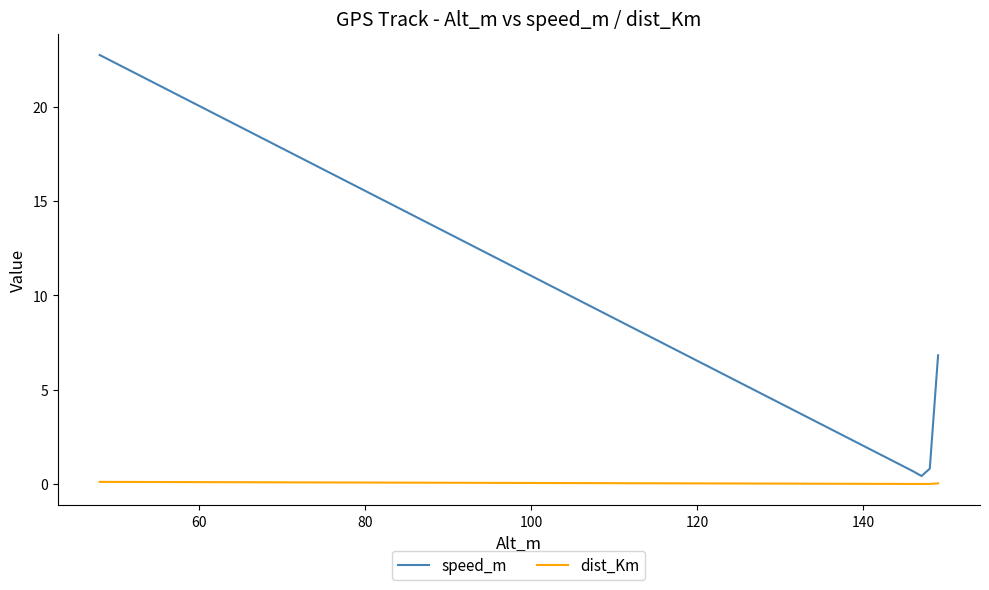

At how many categories does at least one series exceed 4?

2